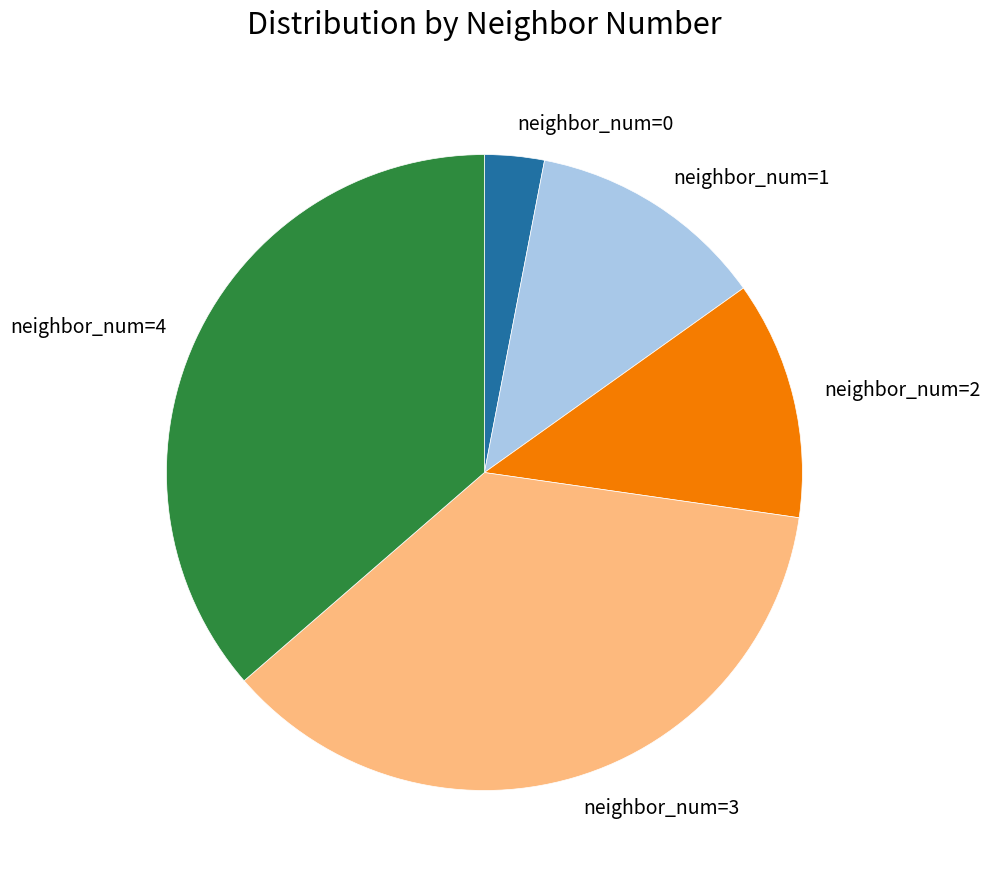

Does any single category account for the majority?

No